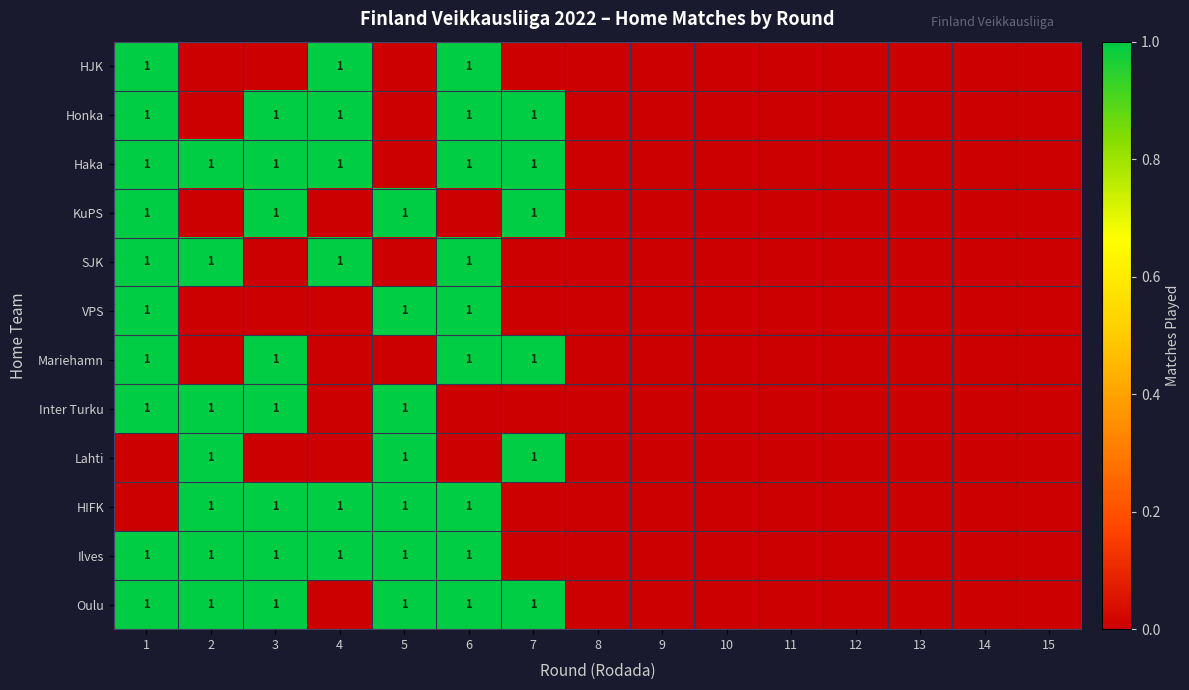

True or false: HIFK has a value of 1 at 6.

True